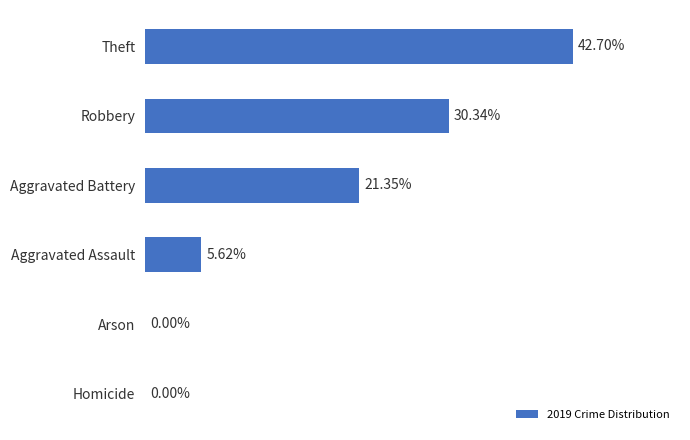

Between Aggravated Battery and Robbery, which is larger?

Robbery